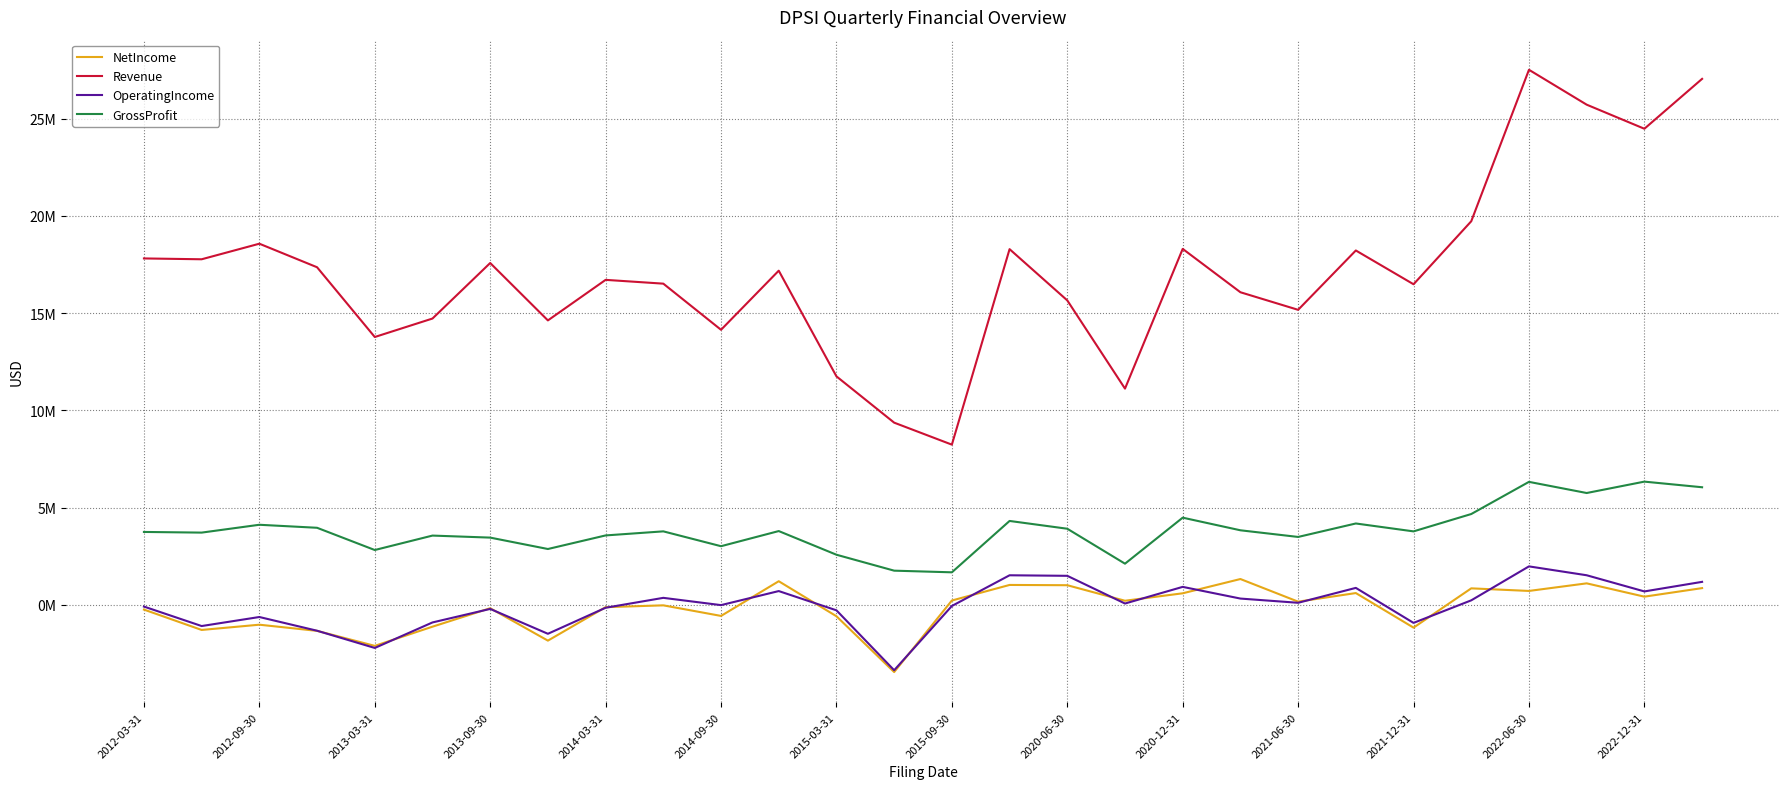

True or false: OperatingIncome has more than 1 interior local peaks.

True